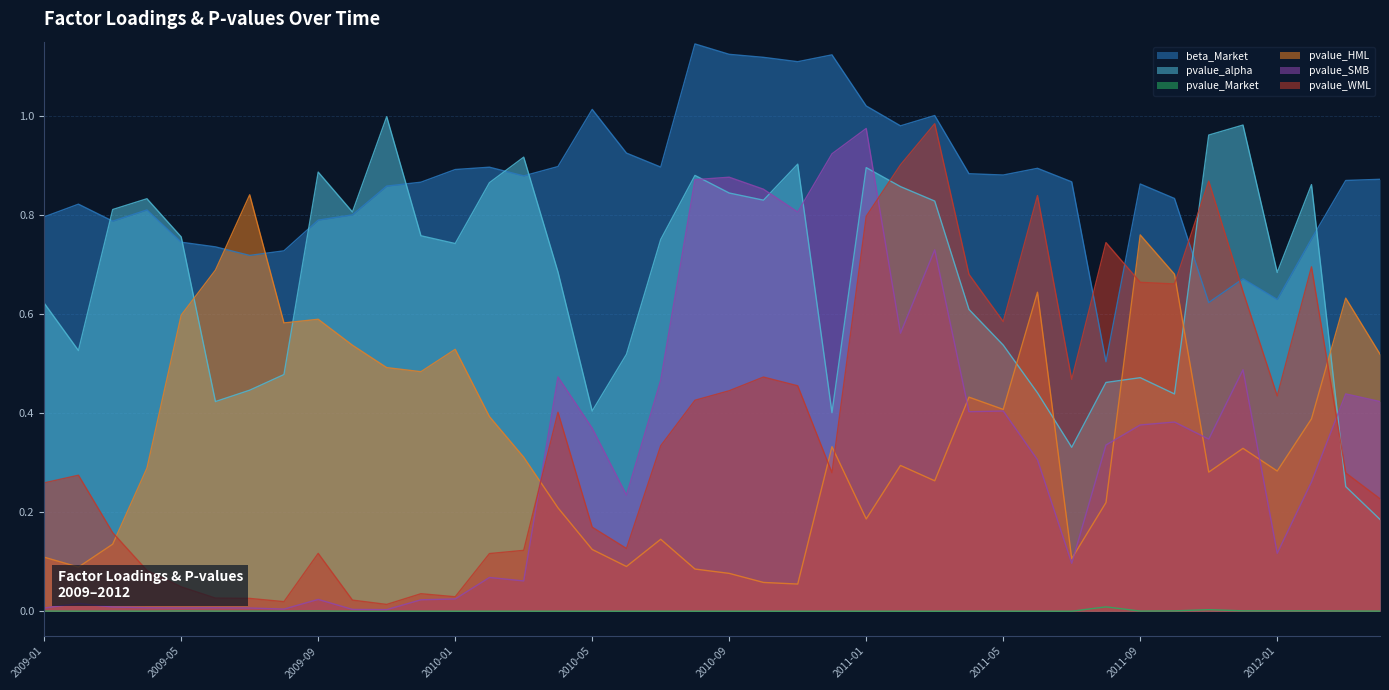

What position from the left is 2012-04?

40